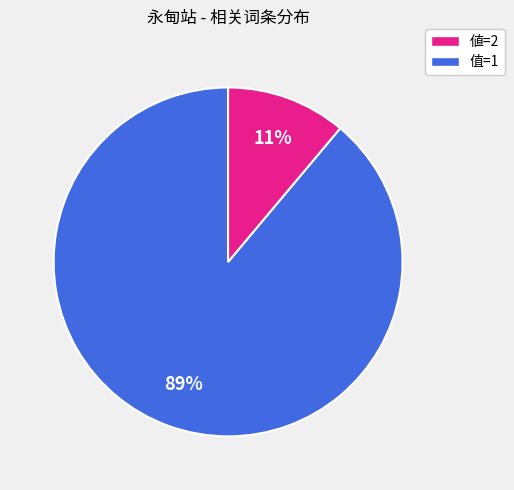

To the nearest percent, what is the difference between the largest and smallest slice percentages?

78%